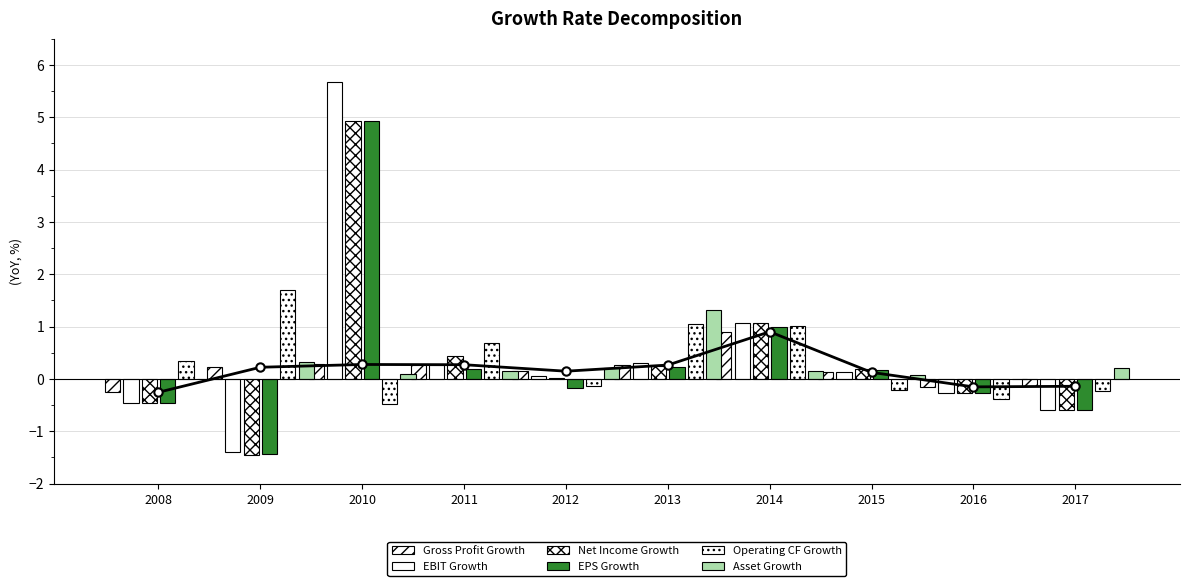

What is the spread (max minus min) of values at 2010?

6.1